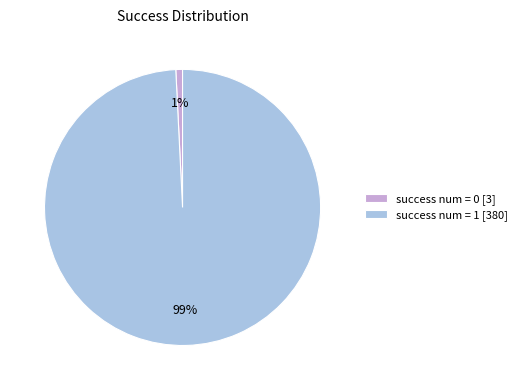

To the nearest percent, what is the difference between the largest and smallest slice percentages?

98%